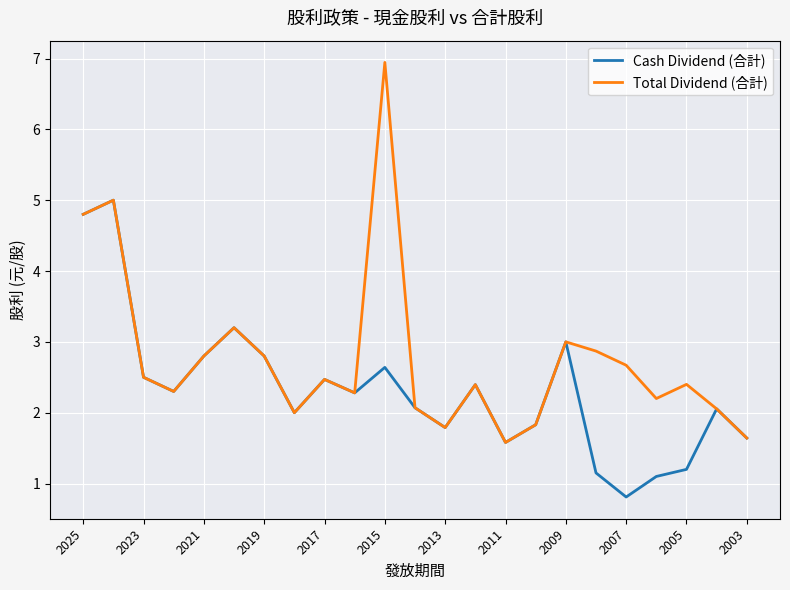

List the series in order of their peak value, highest first.

Total Dividend (合計), Cash Dividend (合計)